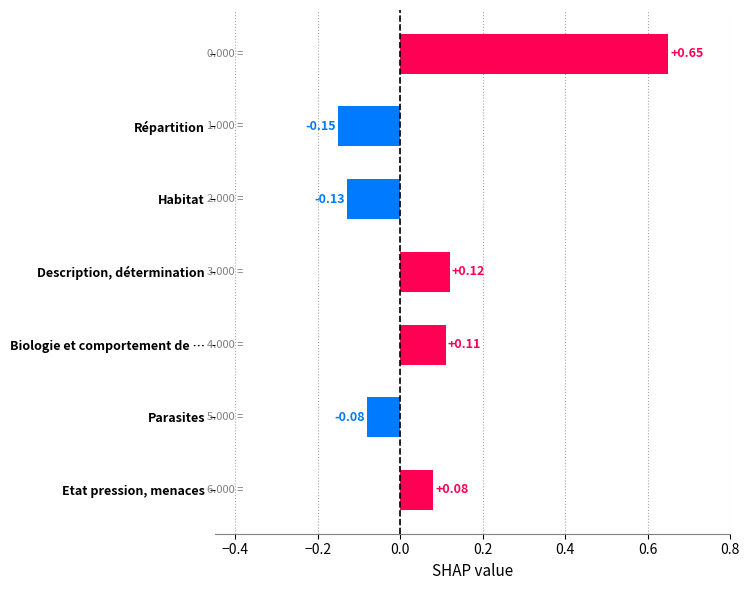

What is the difference between the second highest and minimum values?

0.3